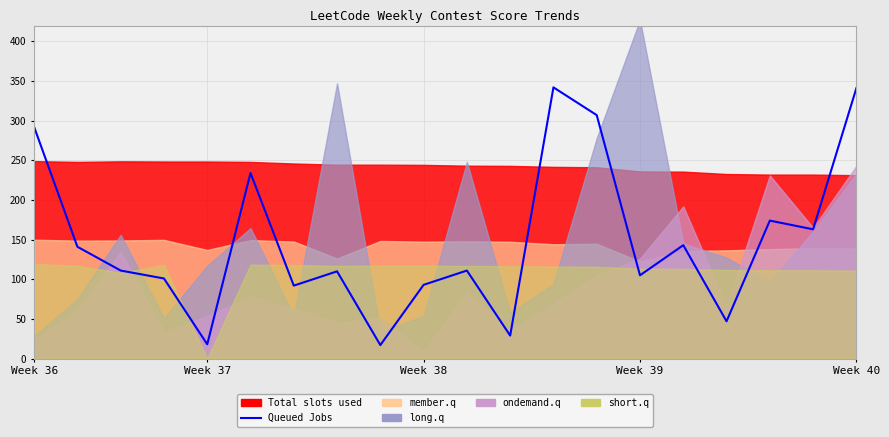

What is the average value?

149